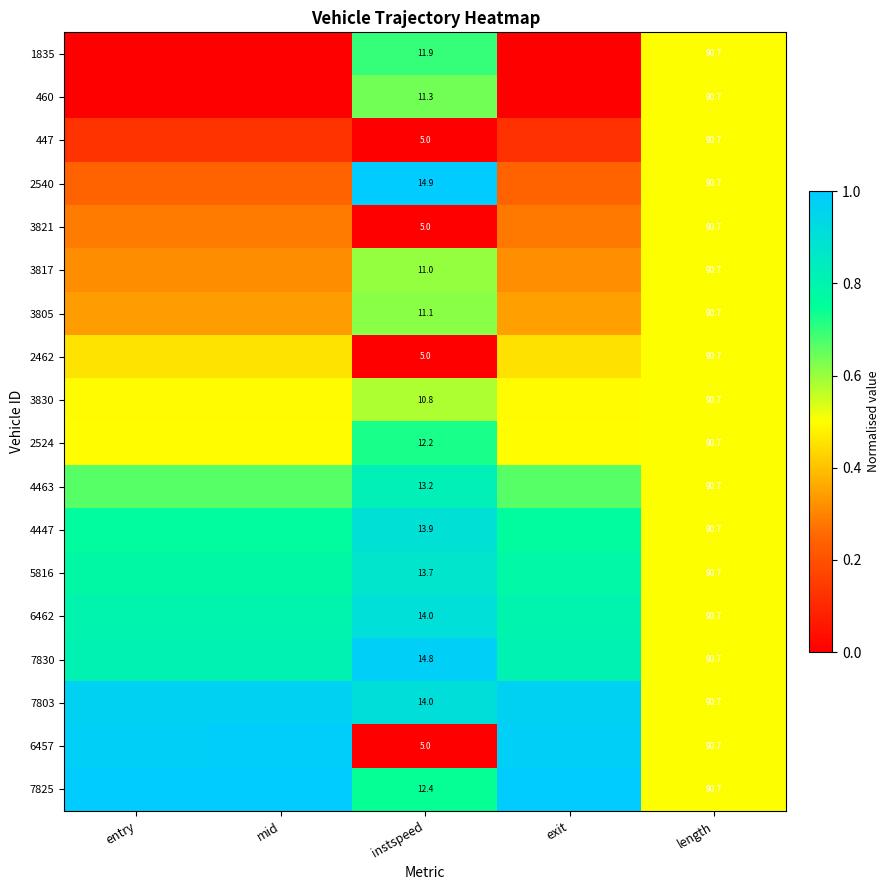

At exit, list the series in order from largest to smallest.

7825, 6457, 7803, 7830, 6462, 5816, 4447, 4463, 2524, 3830, 2462, 3805, 3817, 3821, 2540, 447, 460, 1835